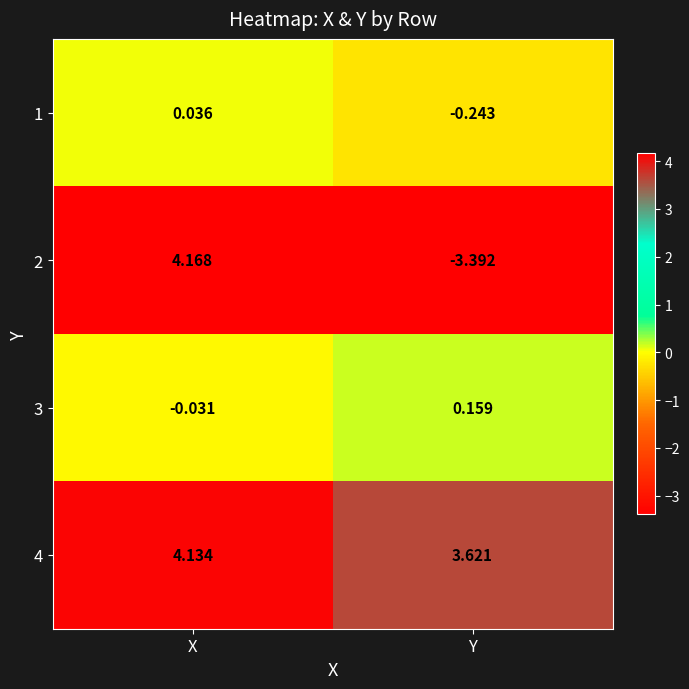

Which category has the lowest value in the 3 series?

X